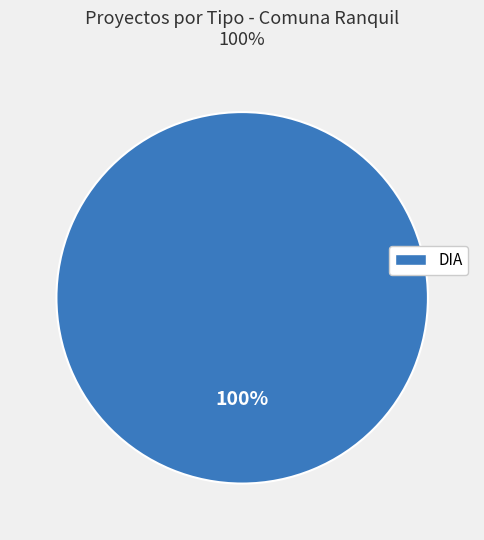

Which slice represents more than half of the pie?

DIA